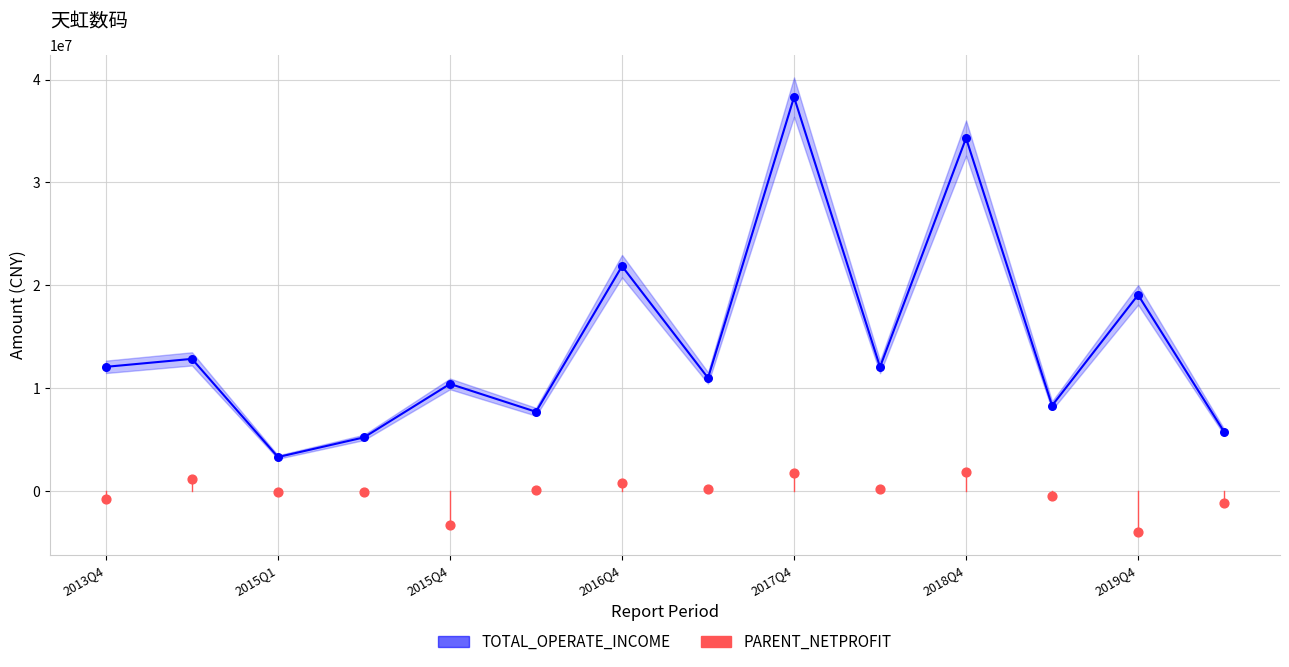

What are all the series names shown in the legend?

TOTAL_OPERATE_INCOME, PARENT_NETPROFIT